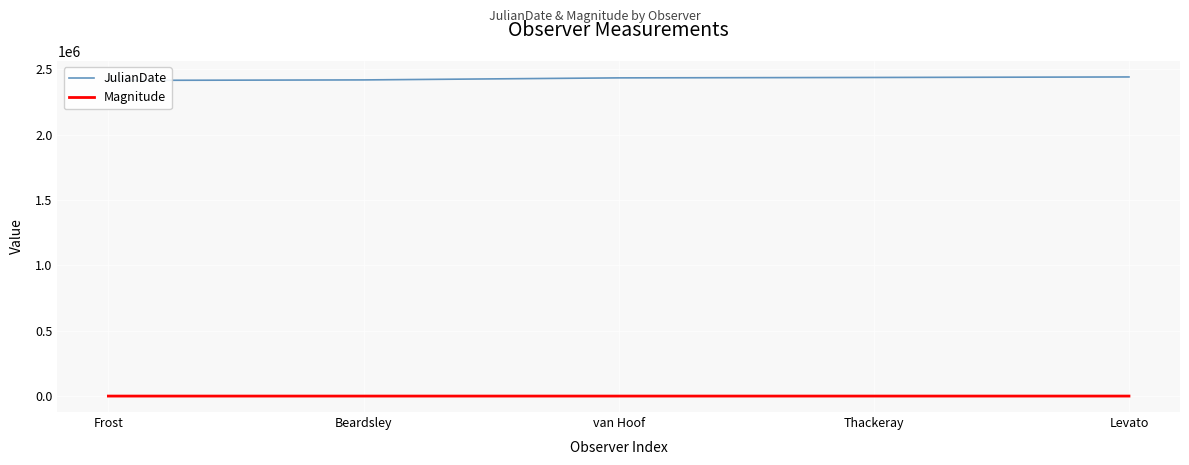

What is the difference between the Magnitude values at Frost and Thackeray?

24.9